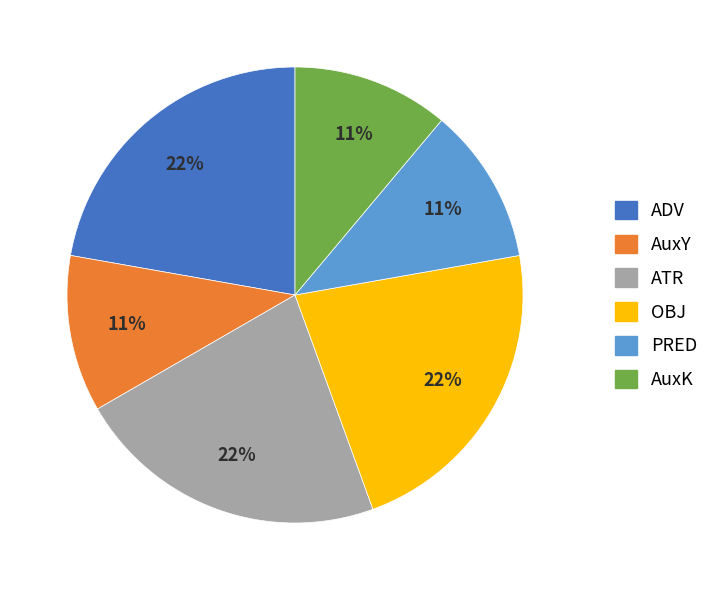

Is it true that AuxK is 11% of the pie?

True